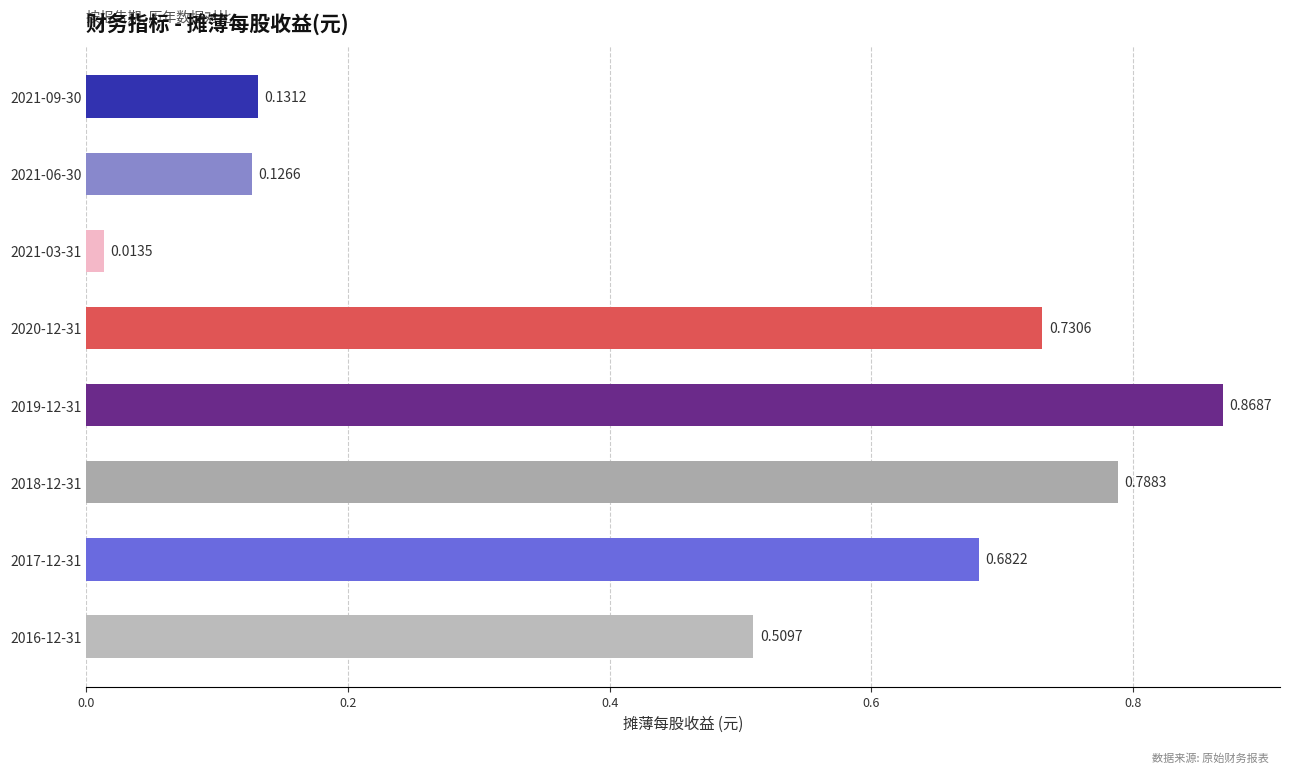

Which category has the highest value across all series?

2019-12-31